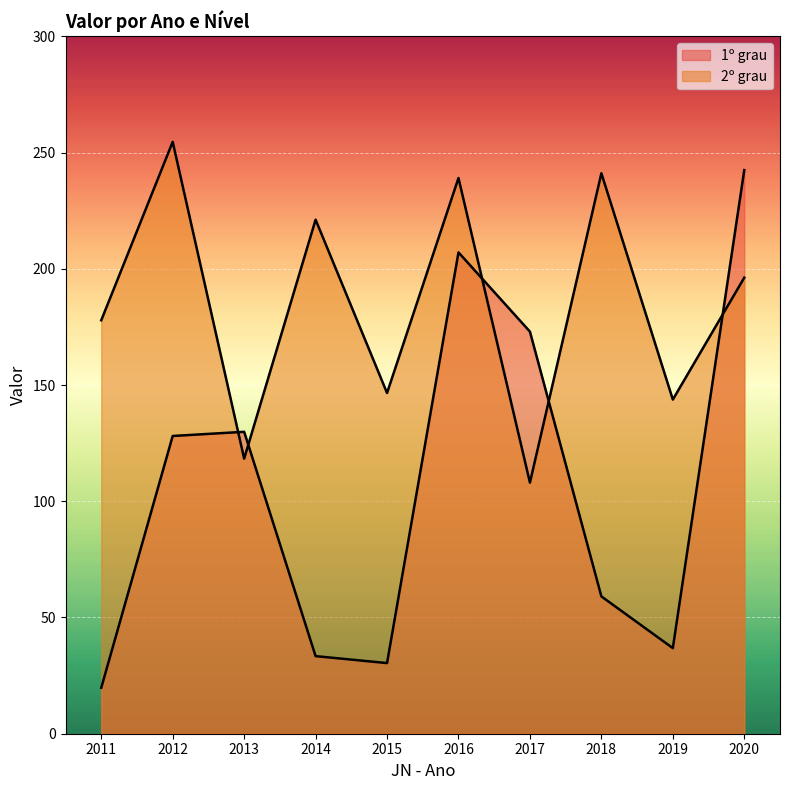

Reading left to right, what are all the values shown in this chart?

1º grau: 19.8	128.1	129.9	33.4	30.4	207.0	173.0	59.1	36.8	242.5
2º grau: 177.9	254.6	118.3	221.1	146.6	239.0	108.0	241.1	143.7	196.2